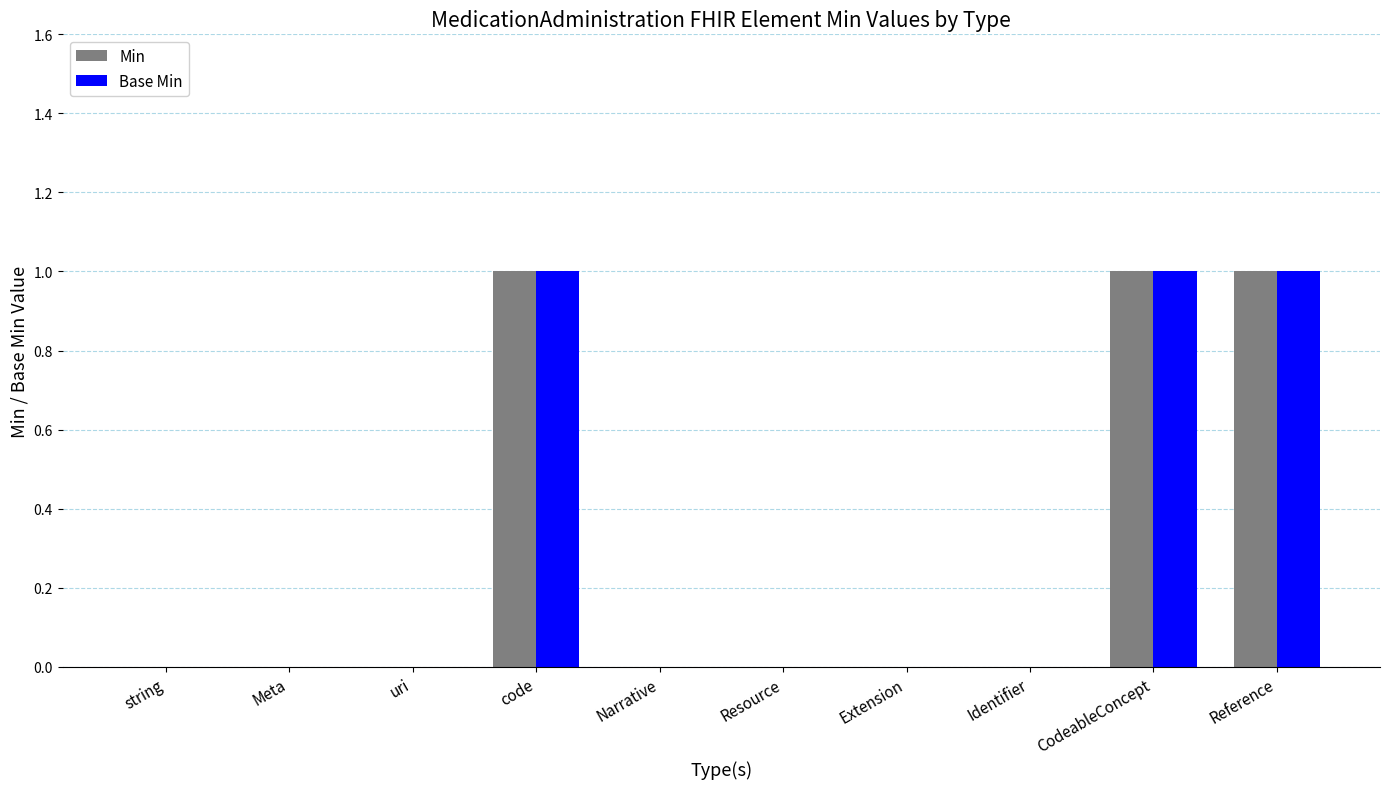

What is the sum of all Min values?

3